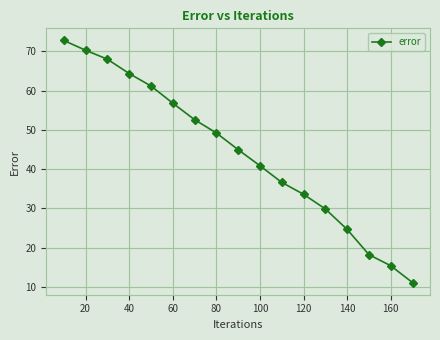

What is the value of the 8th point from the left?

49.2